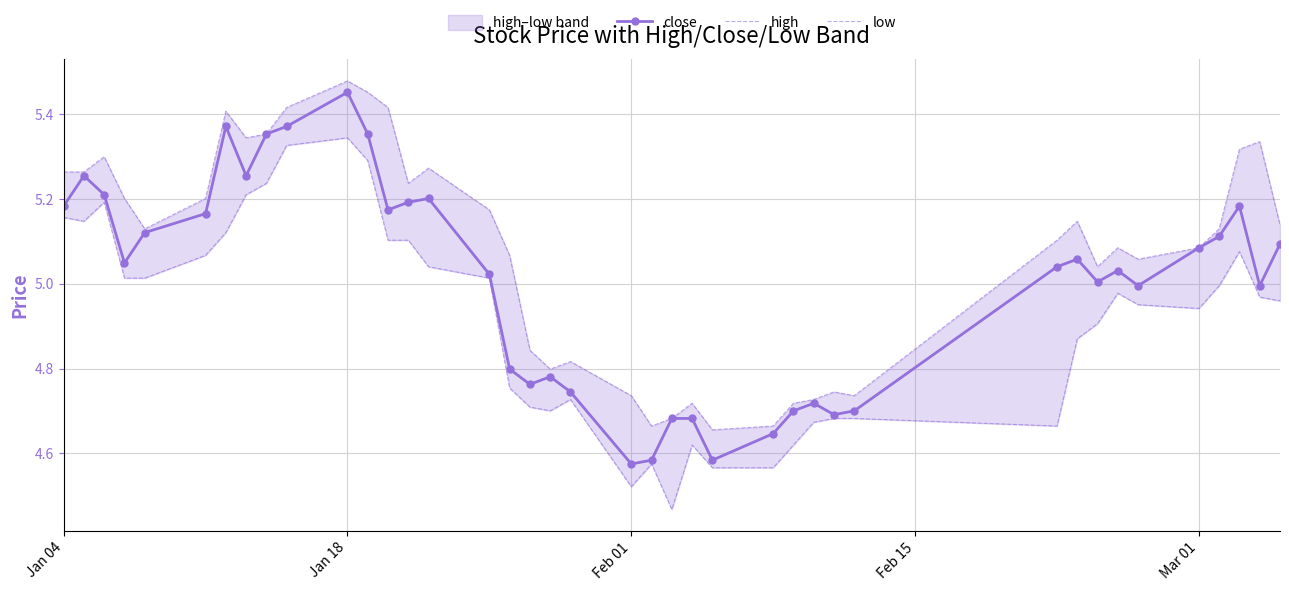

At which label does close reach its peak?

Jan 18